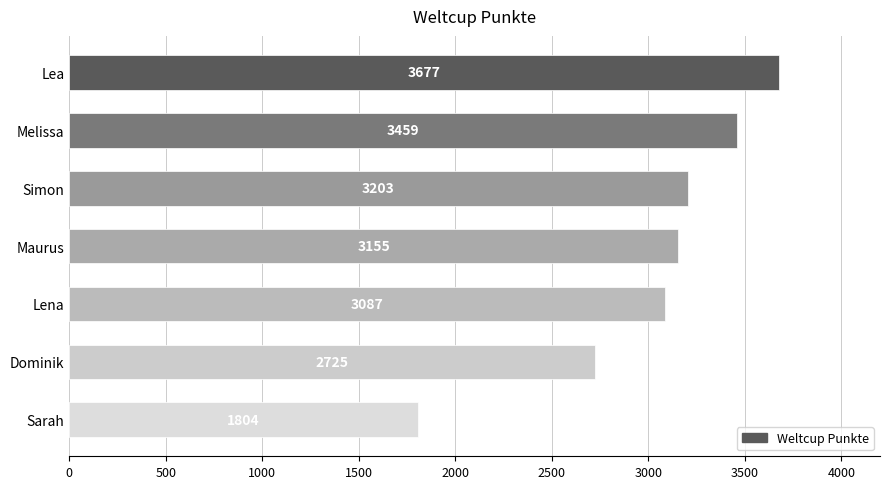

Does the chart contain any negative values?

No